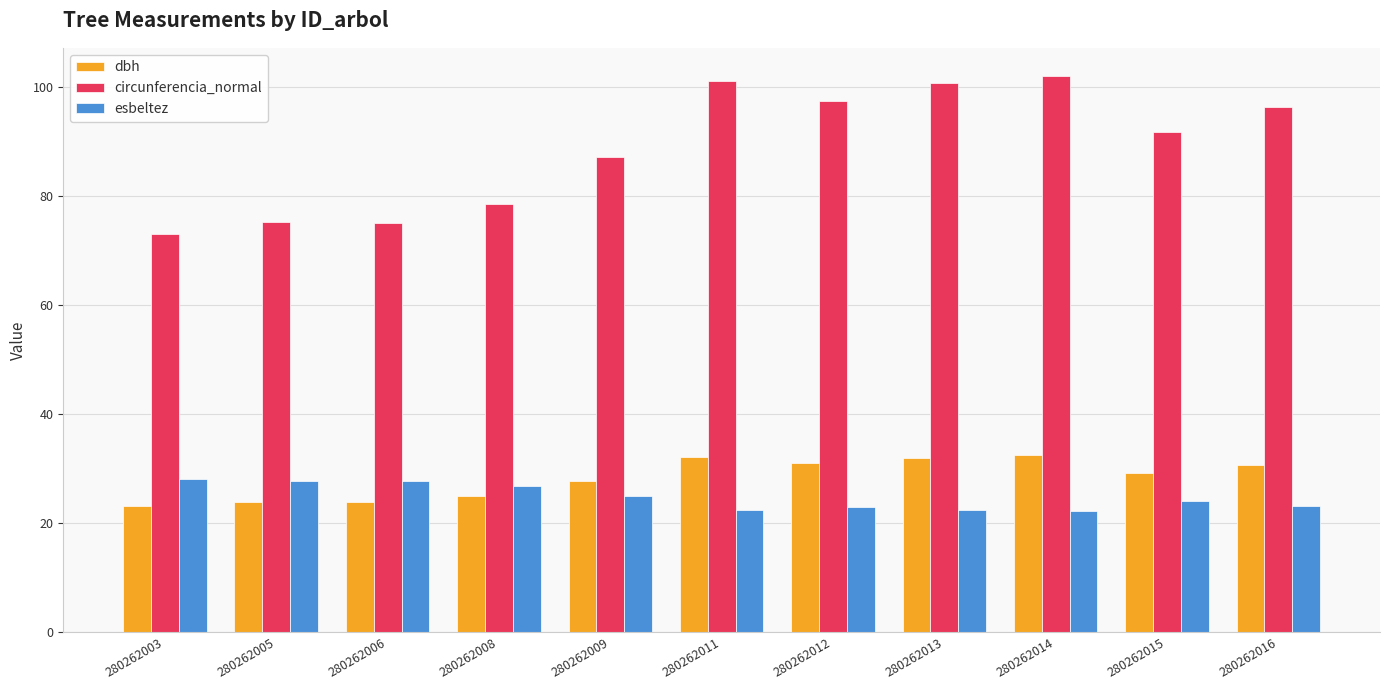

The value of esbeltez at 280262009 is 37.7. True or false?

False